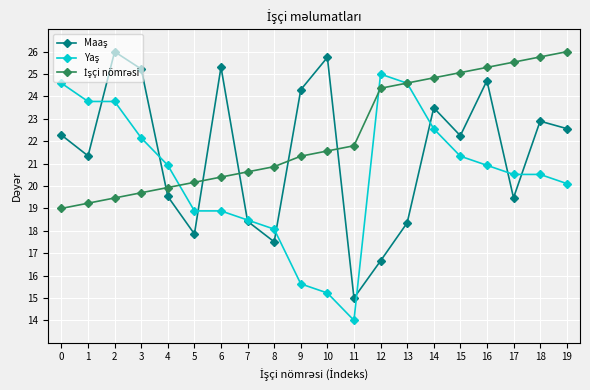

What is the total value across all series at 11?

50.8